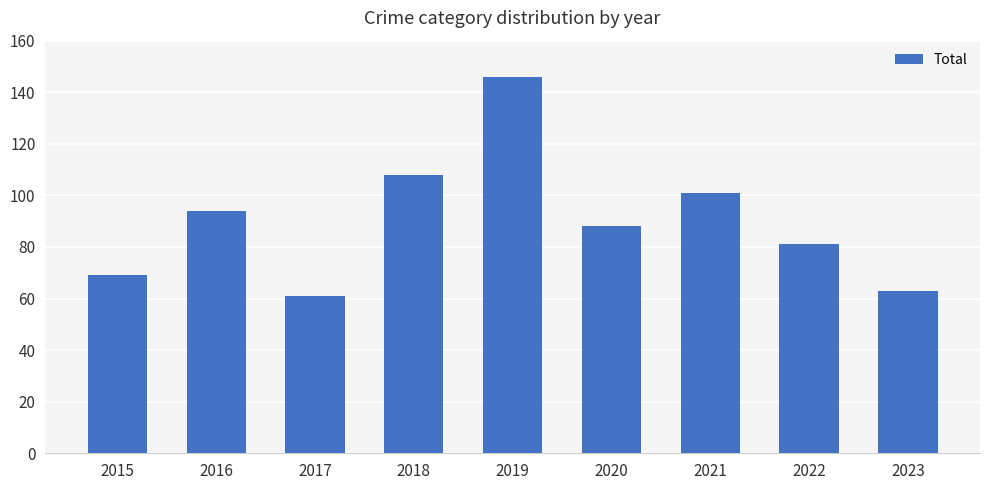

Does the chart contain stacked bars?

No